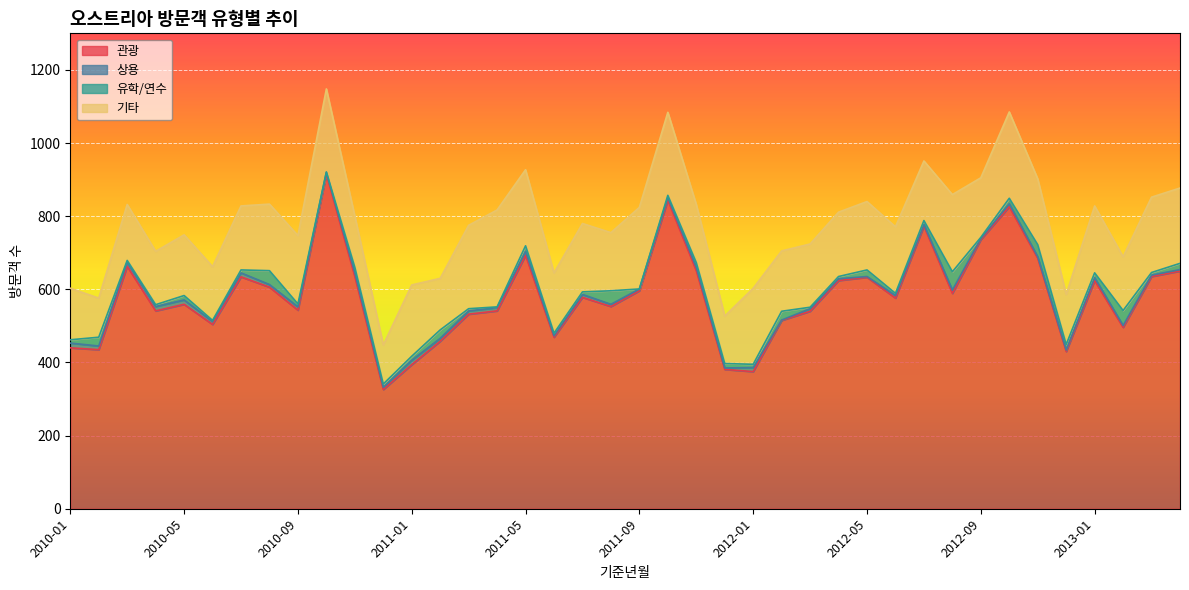

True or false: 기타 has a value of 297 at 2013-04.

False